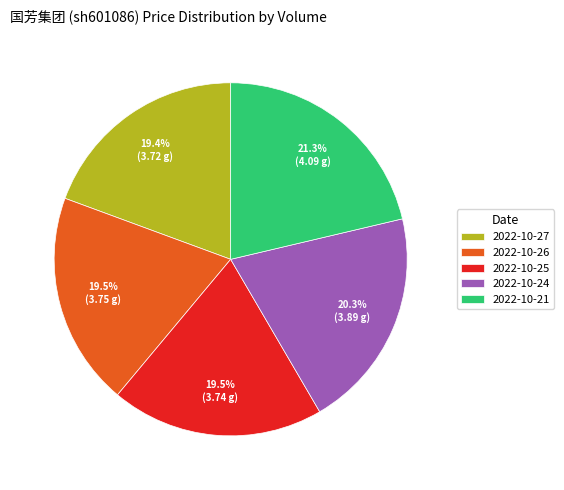

What percentage is NOT represented by 2022-10-26?

80.5%